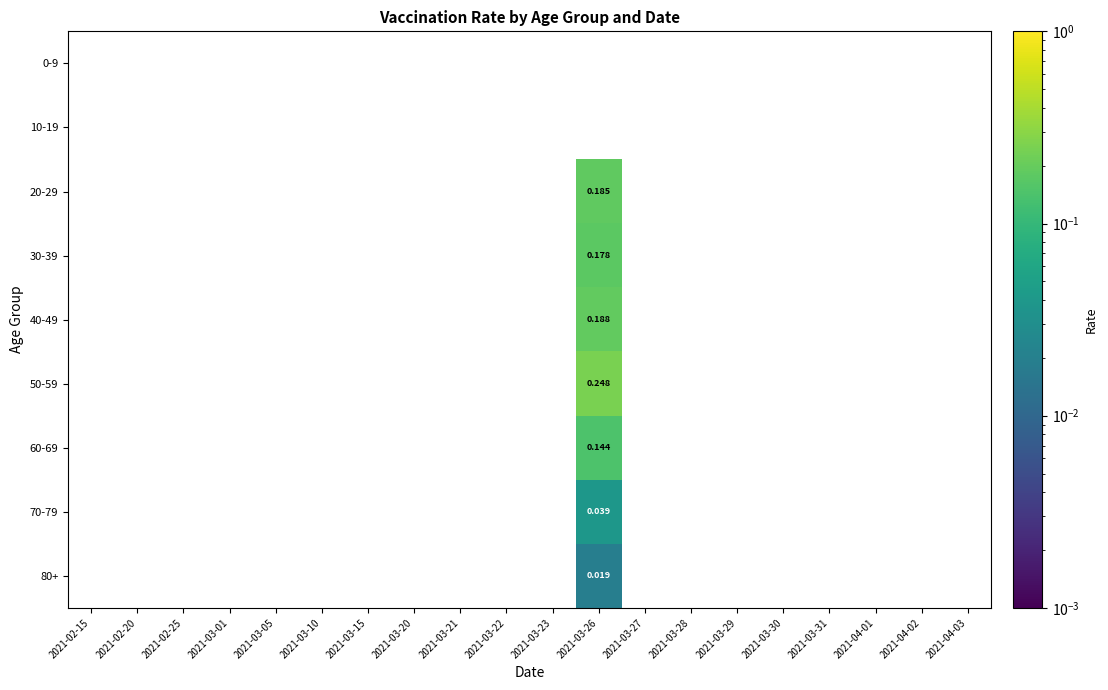

Rank the categories by 80+ value from lowest to highest.

2021-02-15, 2021-02-20, 2021-02-25, 2021-03-01, 2021-03-05, 2021-03-10, 2021-03-15, 2021-03-20, 2021-03-21, 2021-03-22, 2021-03-23, 2021-03-26, 2021-03-27, 2021-03-28, 2021-03-29, 2021-03-30, 2021-03-31, 2021-04-01, 2021-04-02, 2021-04-03